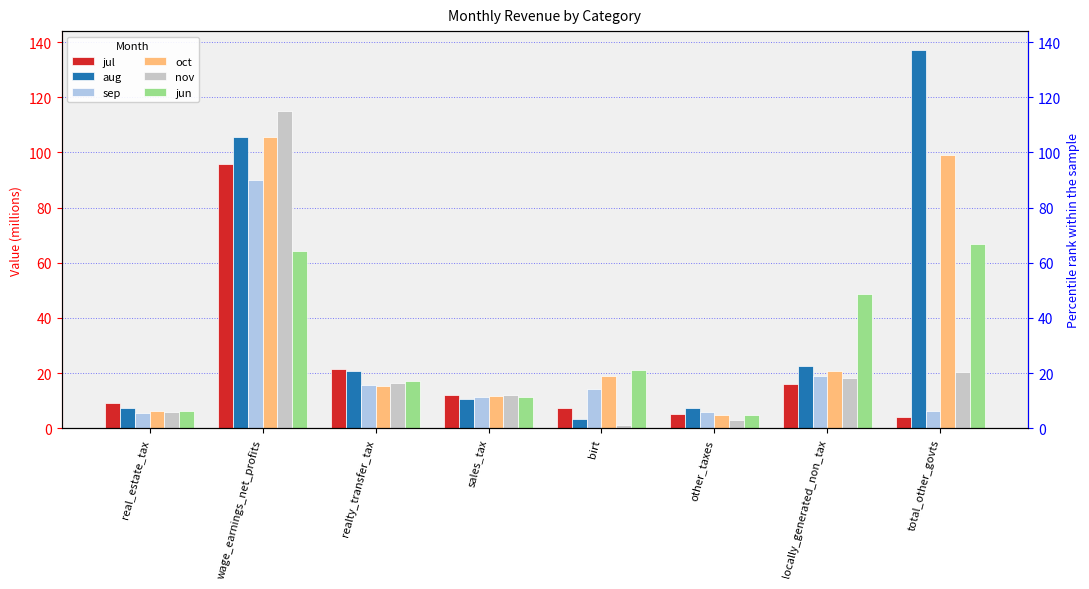

Which category has the lowest value across all series?

birt